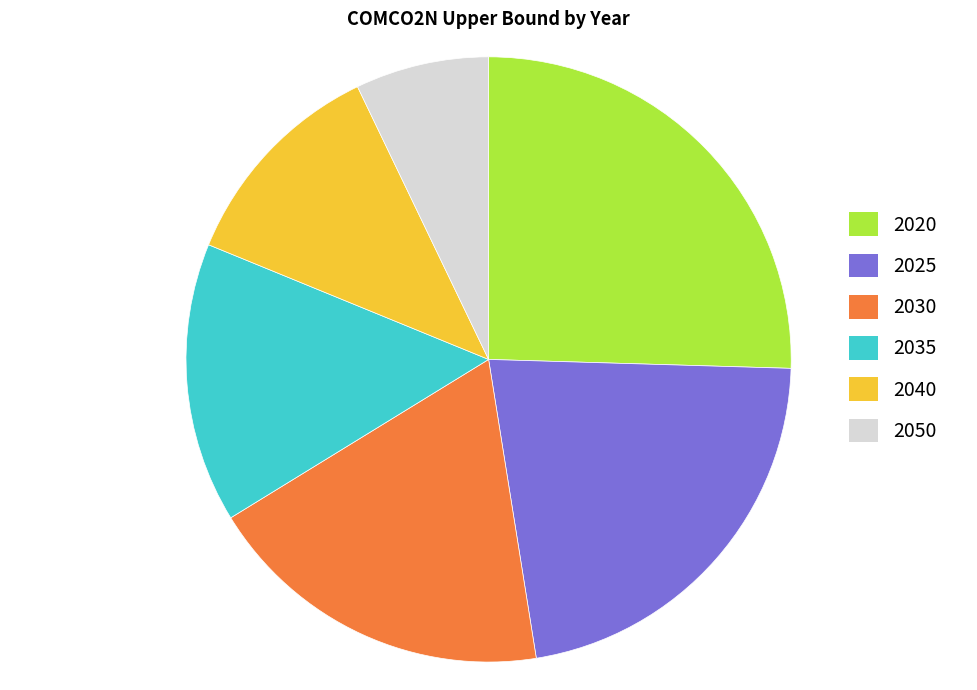

Is it true that 2030 is 25% of the pie?

False